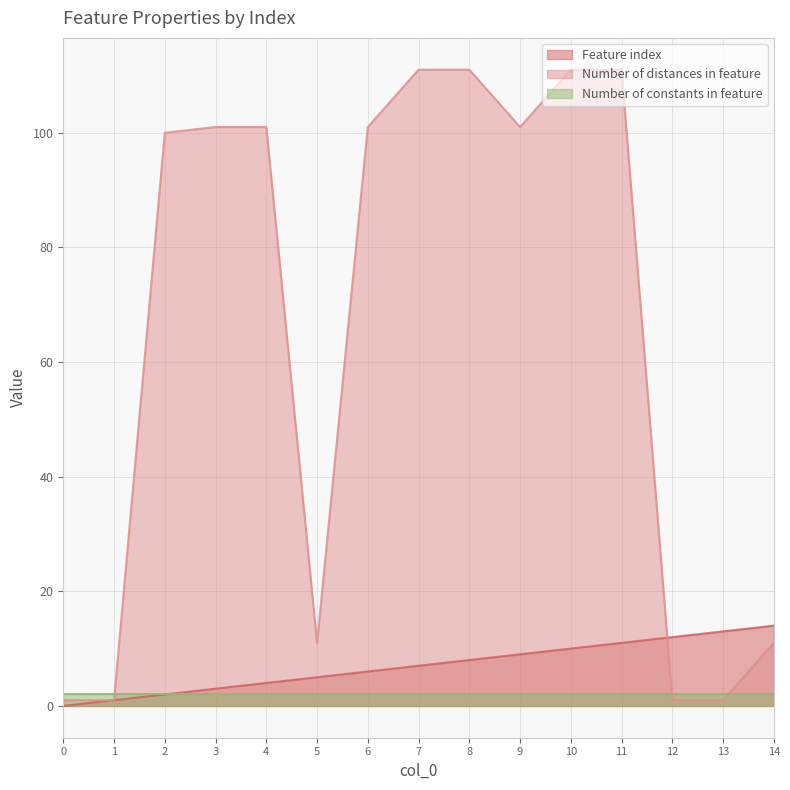

How many values in the Feature index series are below 7?

7